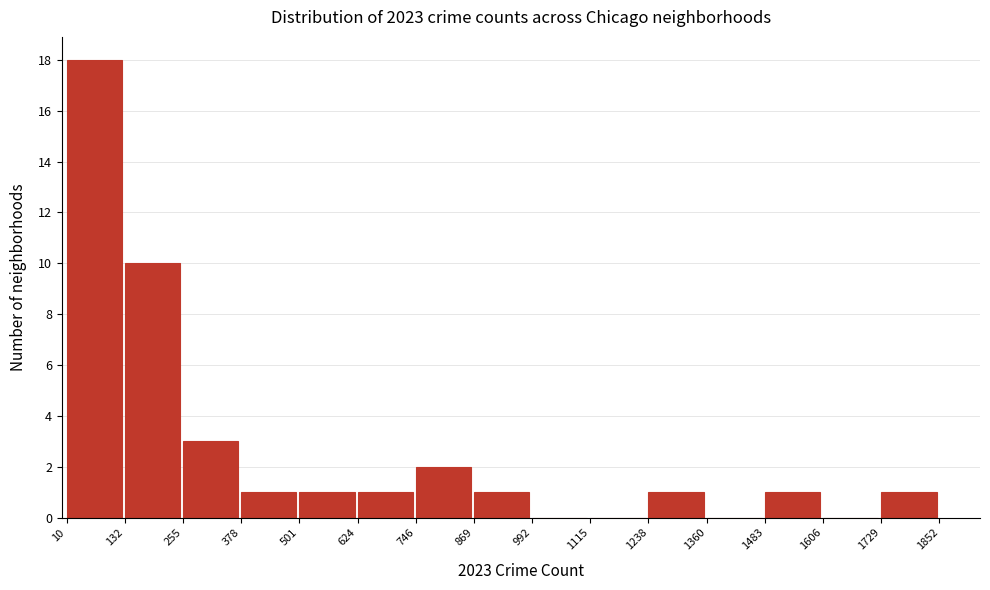

How tall is the bar that spans 132 to 255 on the x-axis? The values are not printed on the chart, so give them approximately, as read against the axis.

10